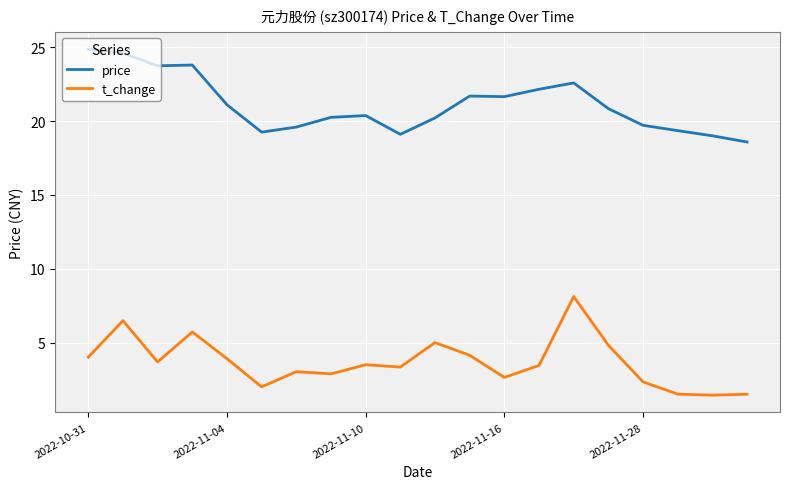

What is the difference between the maximum and minimum values in the price series?

6.3